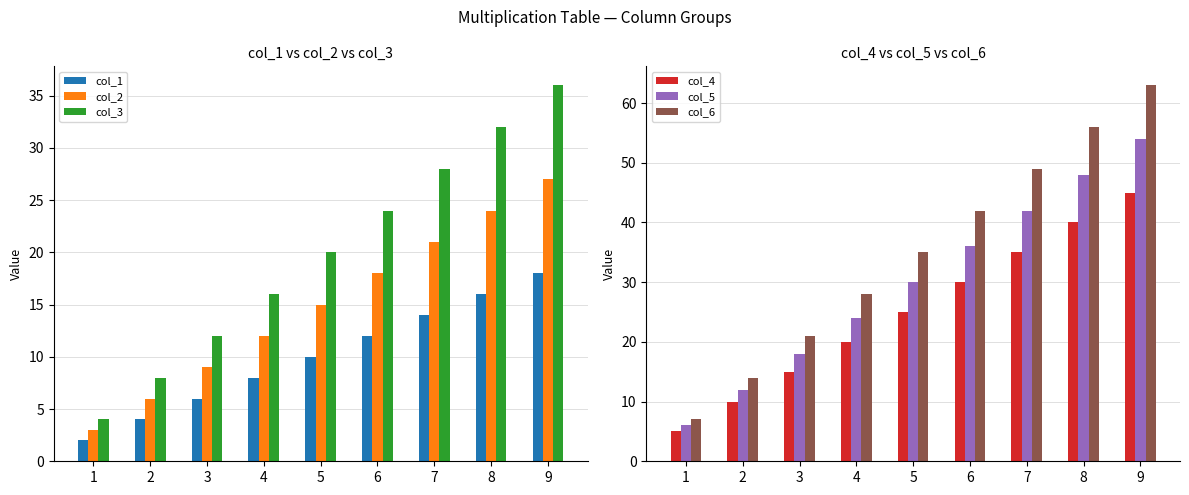

Which series has the largest range (max minus min)?

col_6